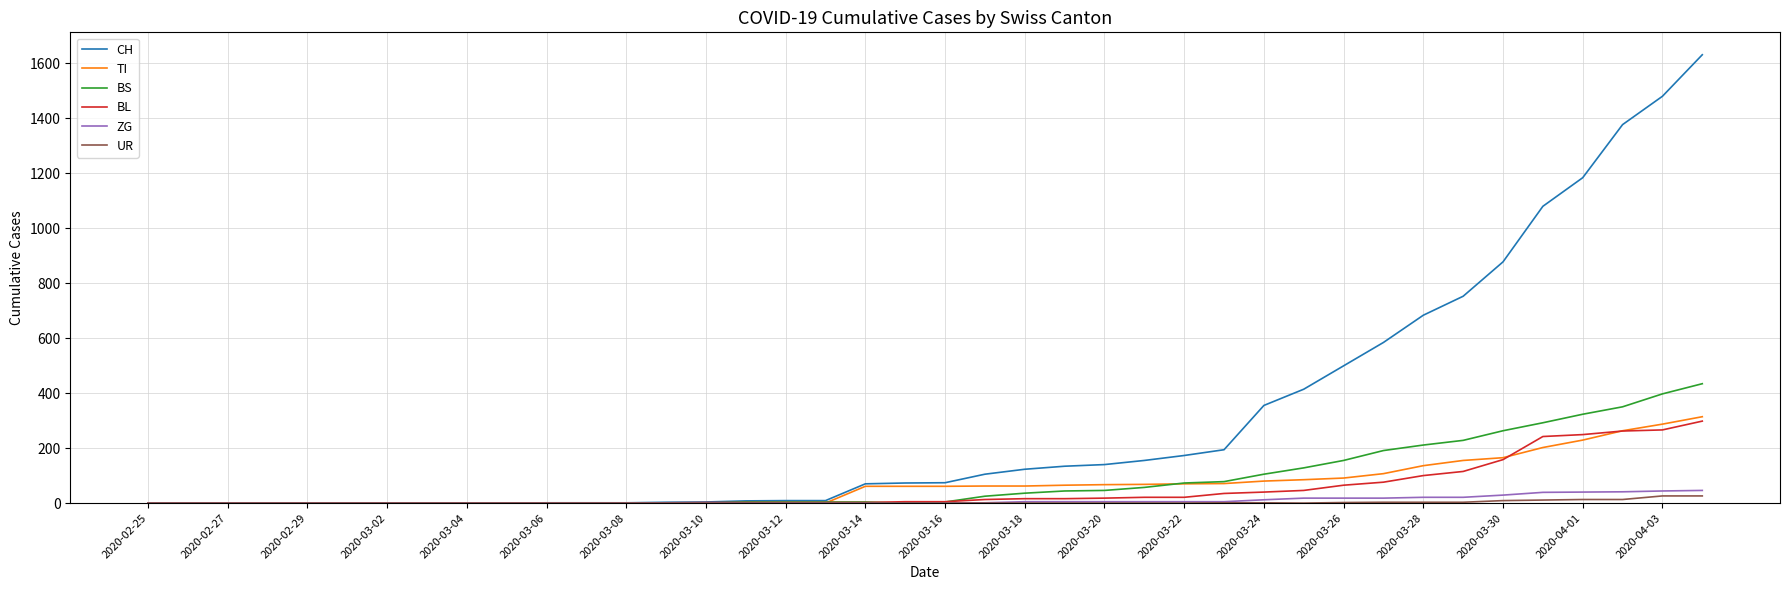

What is the average value of the BL series?

52